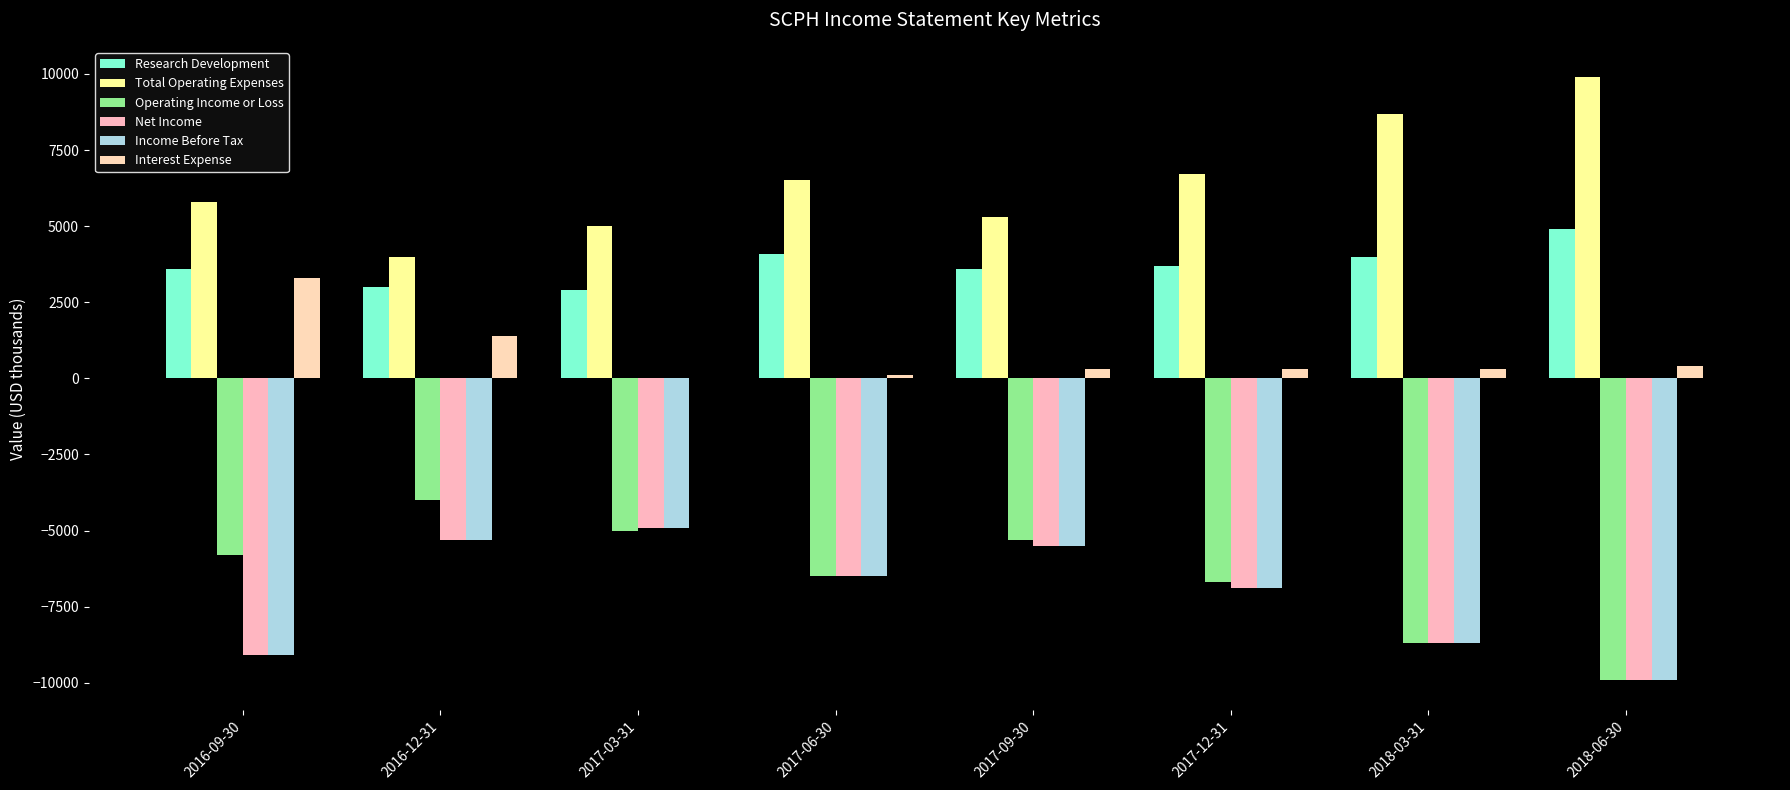

What is the difference between the maximum and second lowest values in the Net Income series?

4200